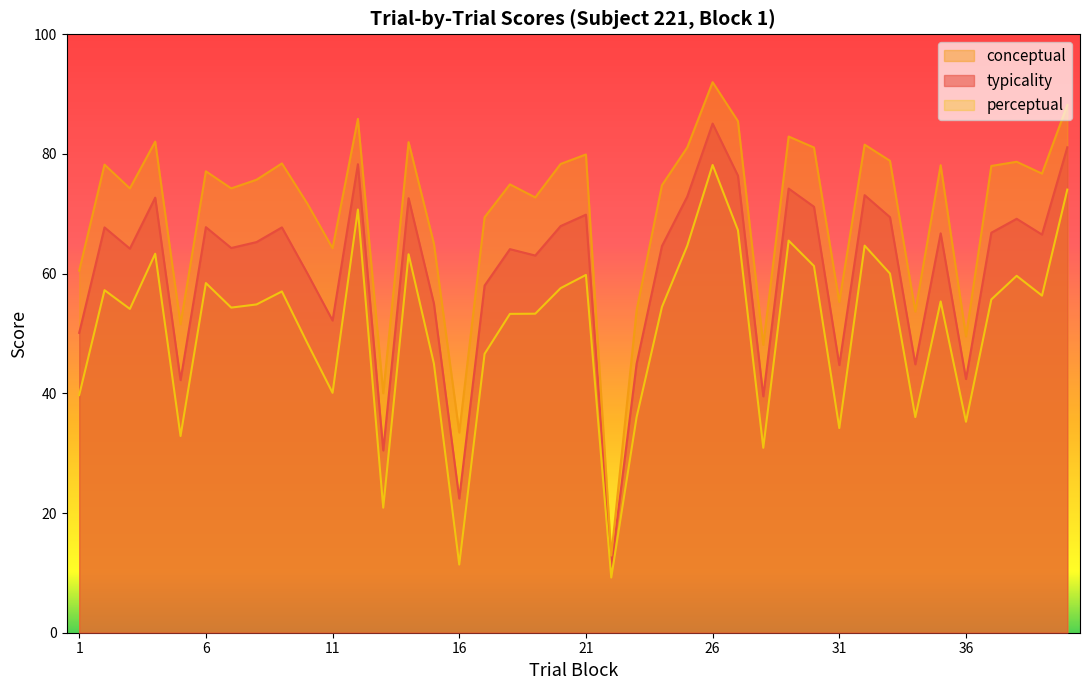

Does the chart have visible grid lines?

No